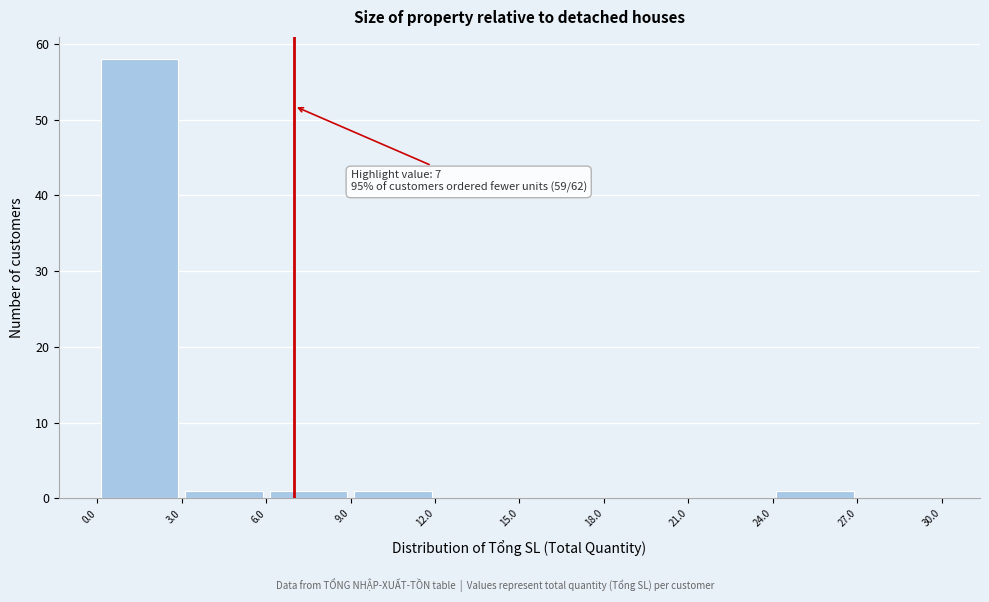

Which range on the x-axis has the tallest bar?

0.0 to 3.0